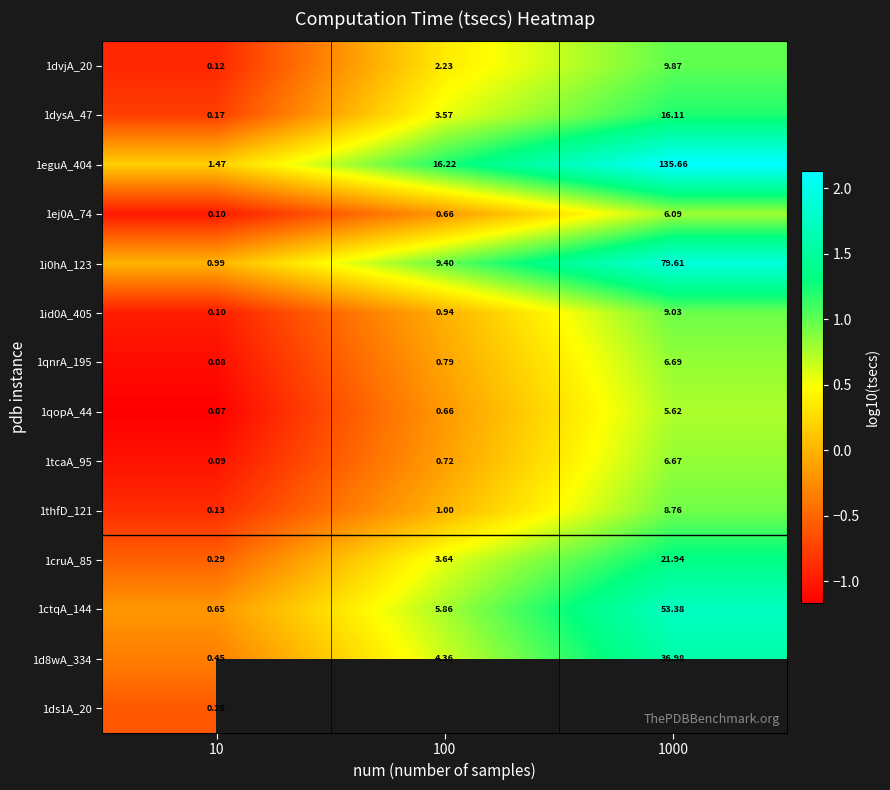

At how many categories does at least one series exceed 1?

2